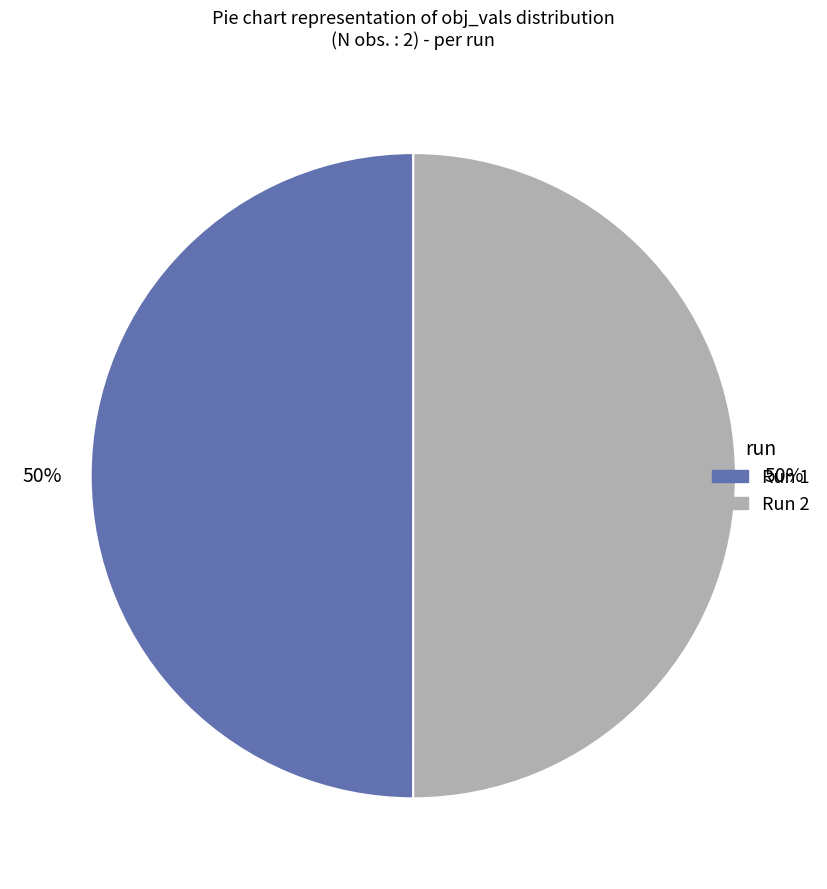

How many segments does this pie chart have?

2